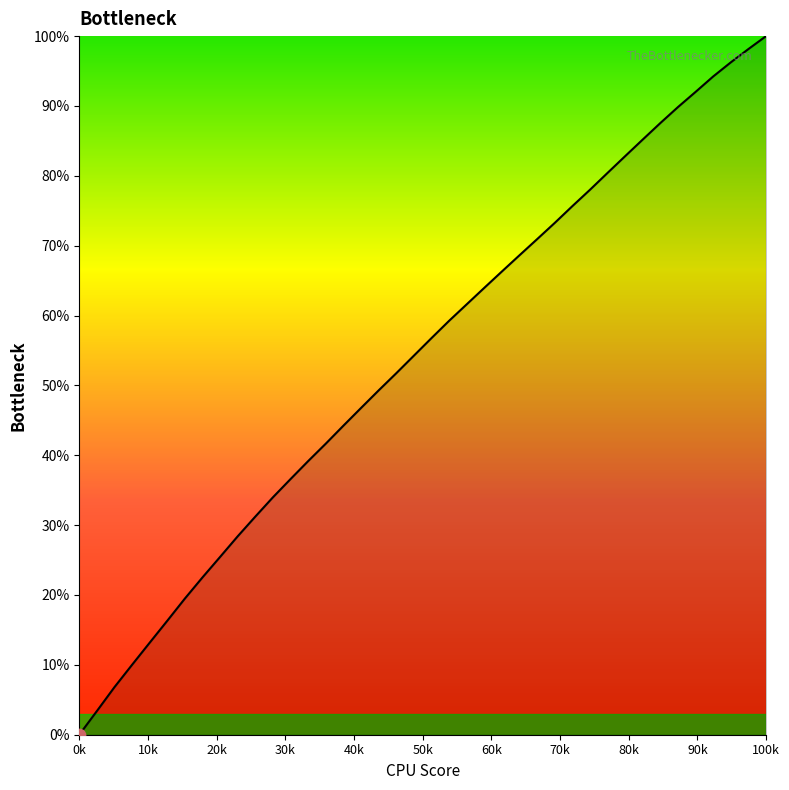

What is the maximum value shown in the chart?

100.0